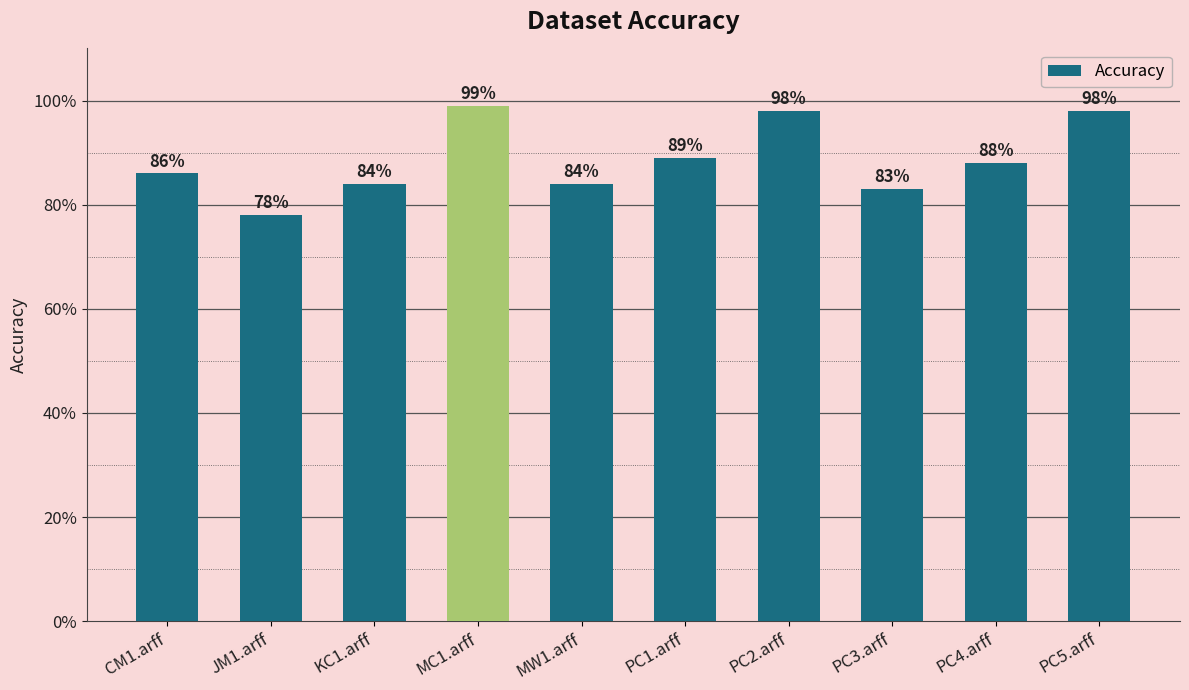

What is the sum of the values at MW1.arff and PC1.arff?

1.7